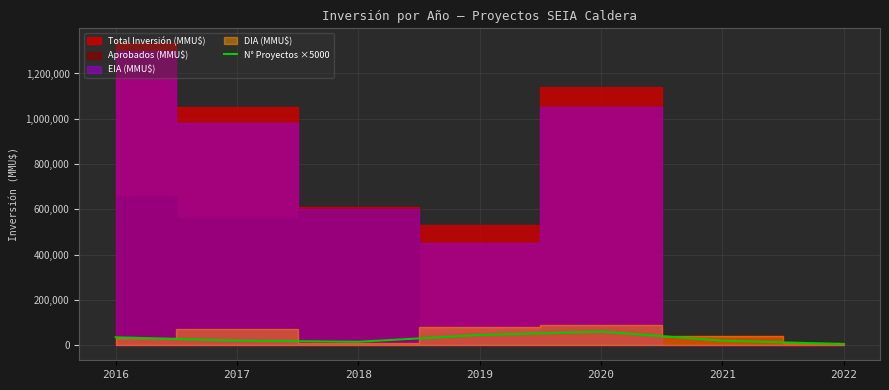

Where is the first local minimum?

2018